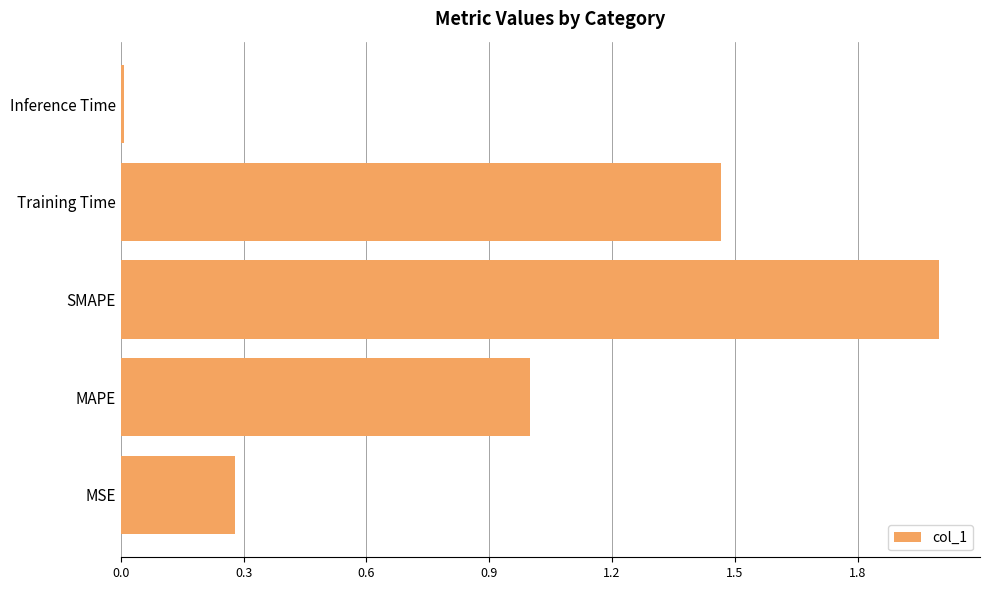

What is the difference between the maximum and second lowest values?

1.7